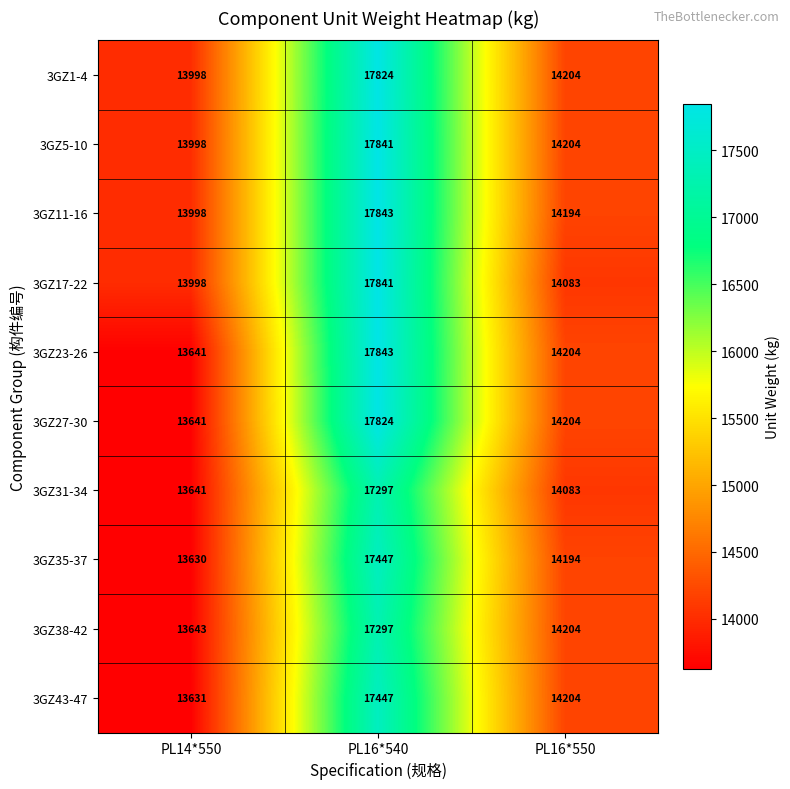

Is it true that 3GZ27-30 equals 12418 at PL16*540?

False